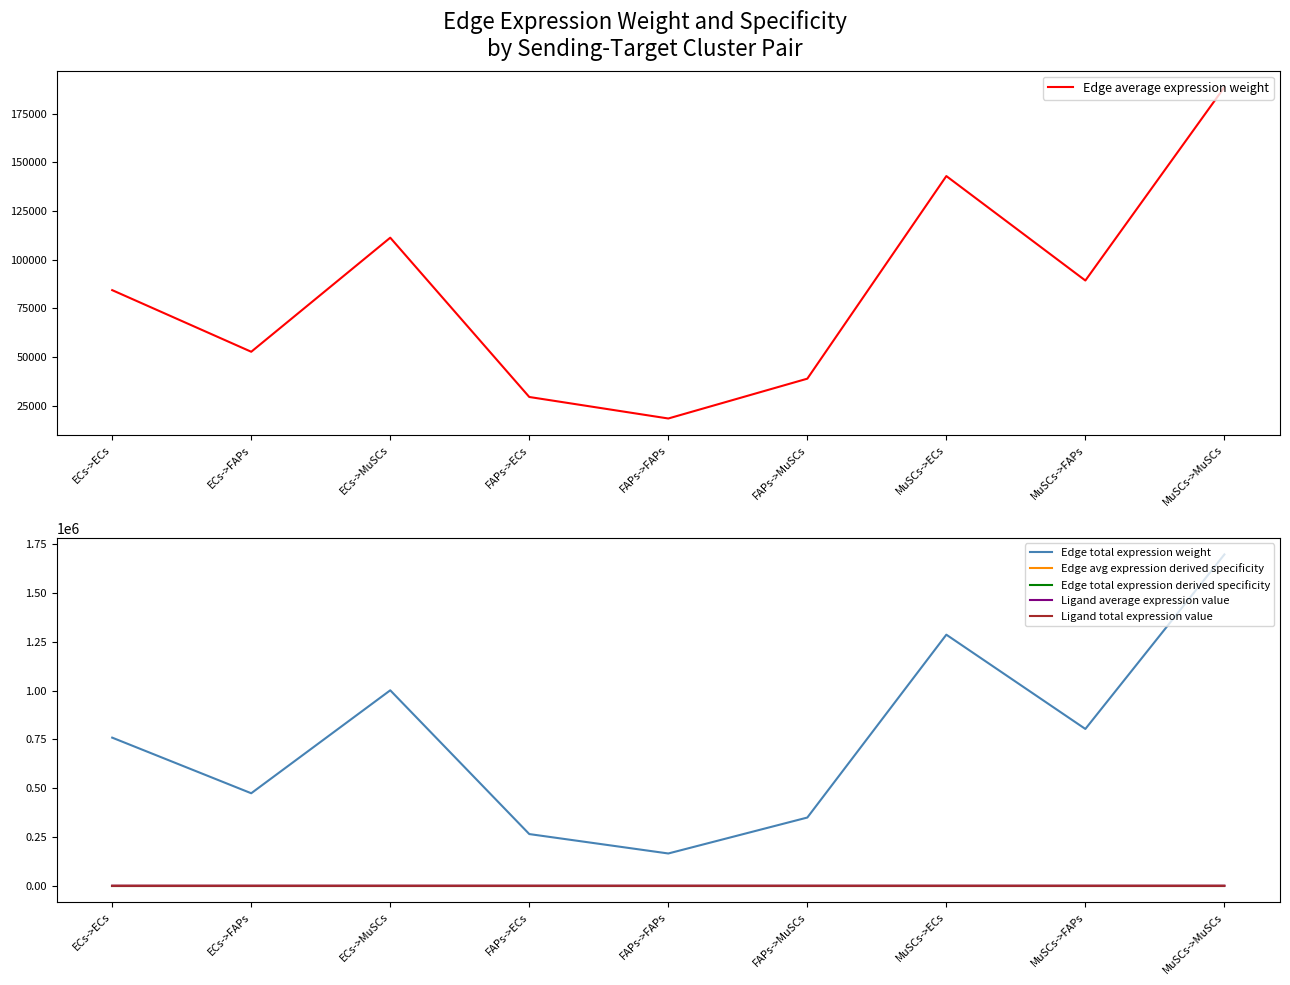

Is the value of Edge total expression weight at FAPs->MuSCs greater than the value of Ligand total expression value at ECs->FAPs?

Yes